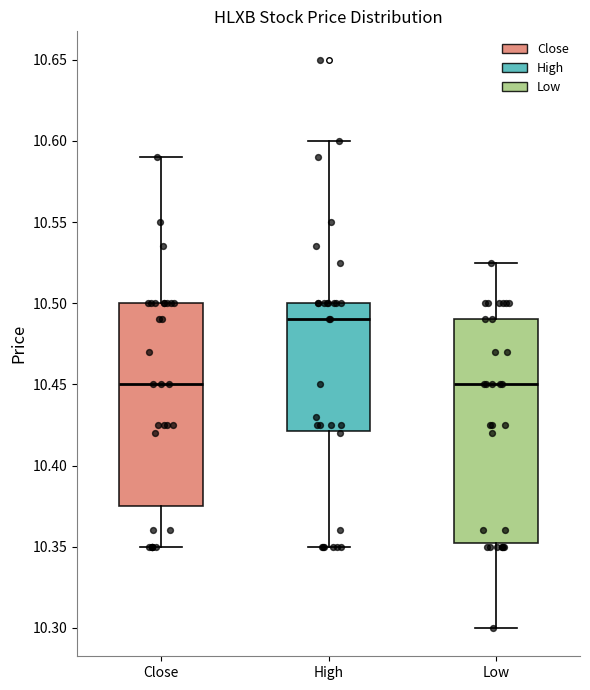

Reading left to right, transcribe this box plot: for each box, give where its median line is, the range the box spans, and where its two whiskers end, as read against the y-axis. The values are not printed on the chart, so give them approximately, as read against the axis.

Close: median 10.450, box 10.375 to 10.500, whiskers 10.350 to 10.590
High: median 10.490, box 10.420 to 10.500, whiskers 10.350 to 10.600
Low: median 10.450, box 10.355 to 10.490, whiskers 10.300 to 10.525